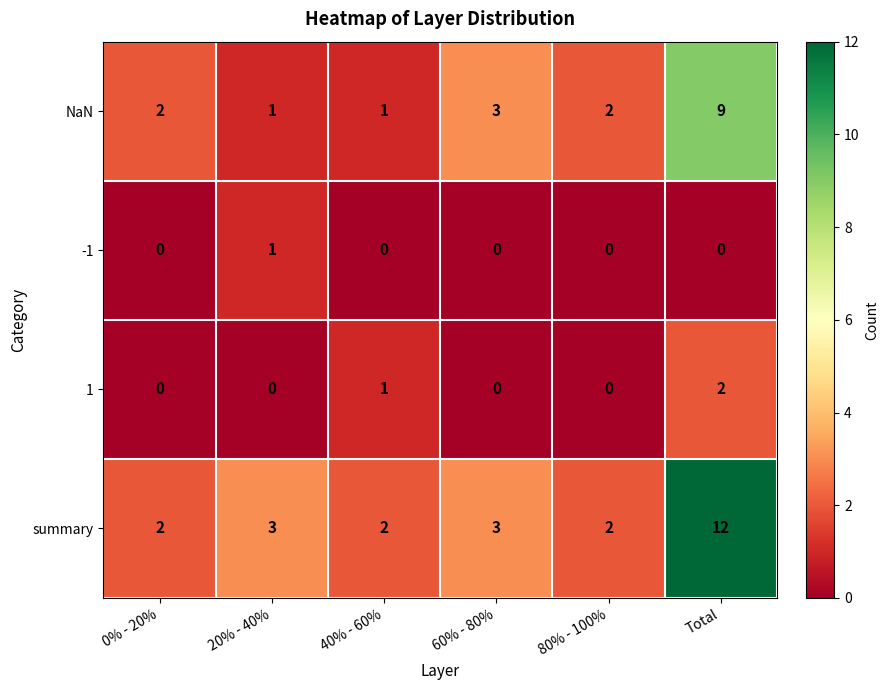

At how many categories does at least one series exceed 9?

1